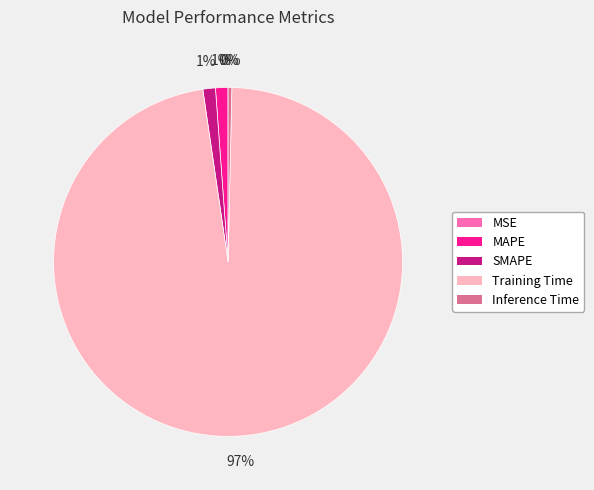

Combined, do MAPE and Training Time account for over 50%?

Yes